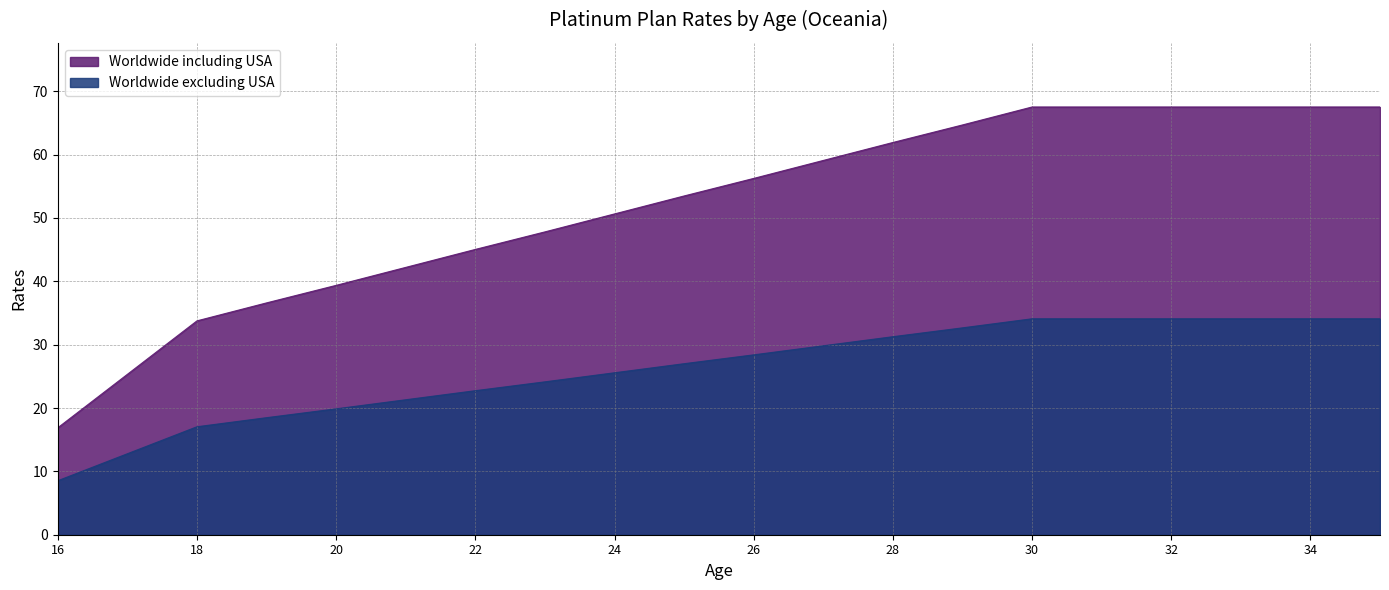

The value of Worldwide including USA at 21 is 58.8. True or false?

False